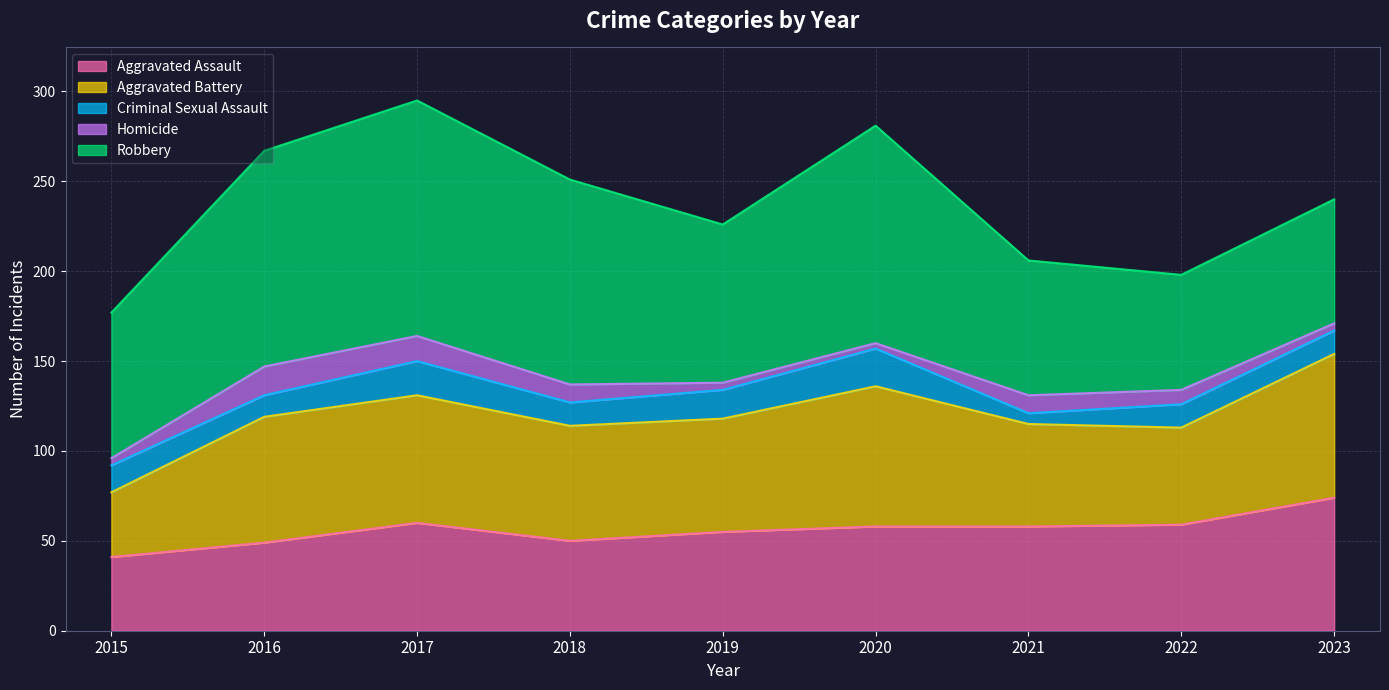

True or false: Aggravated Battery and Homicide intersect in this chart.

False